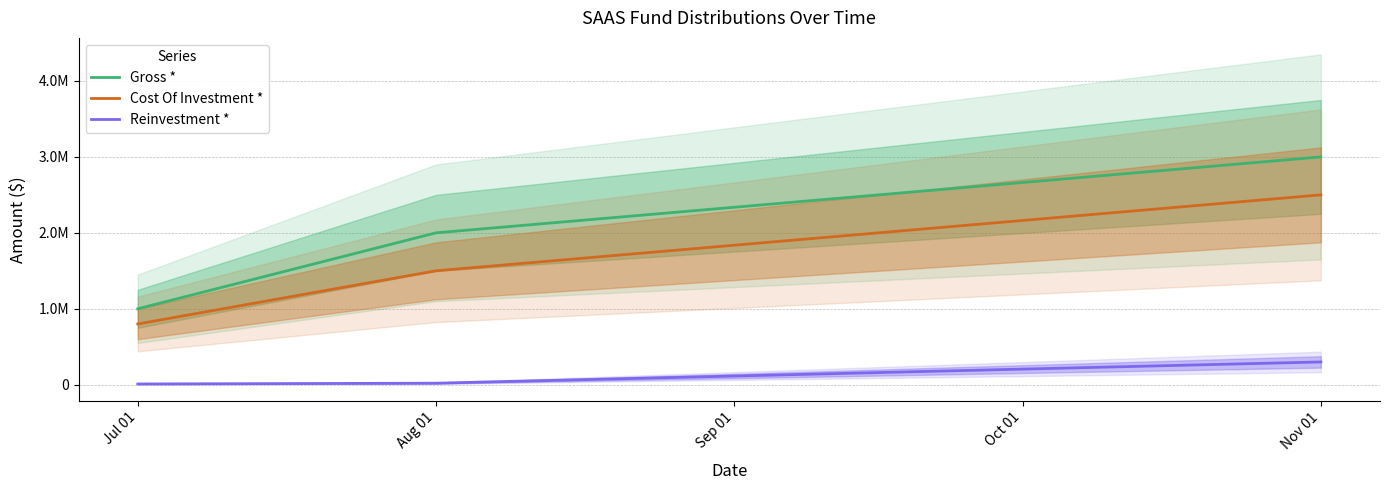

Is it true that Gross * equals 237835 at Jul 01?

False